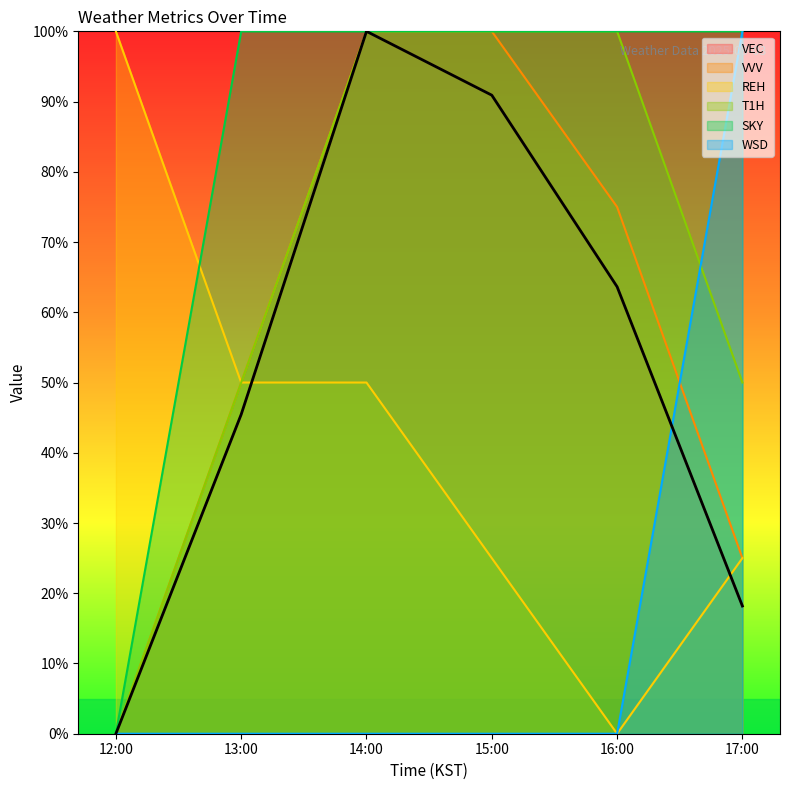

What is the maximum value for REH?

100.0